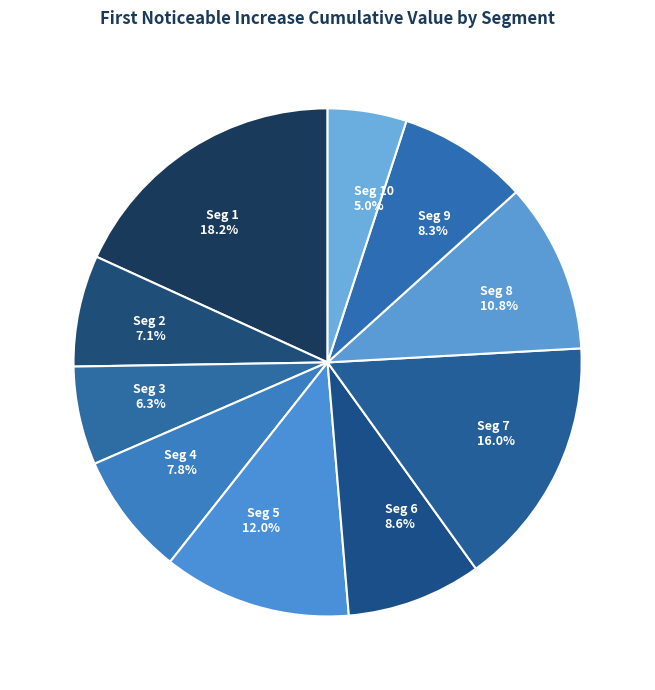

How much of the chart is everything except Seg 2?

92.9%